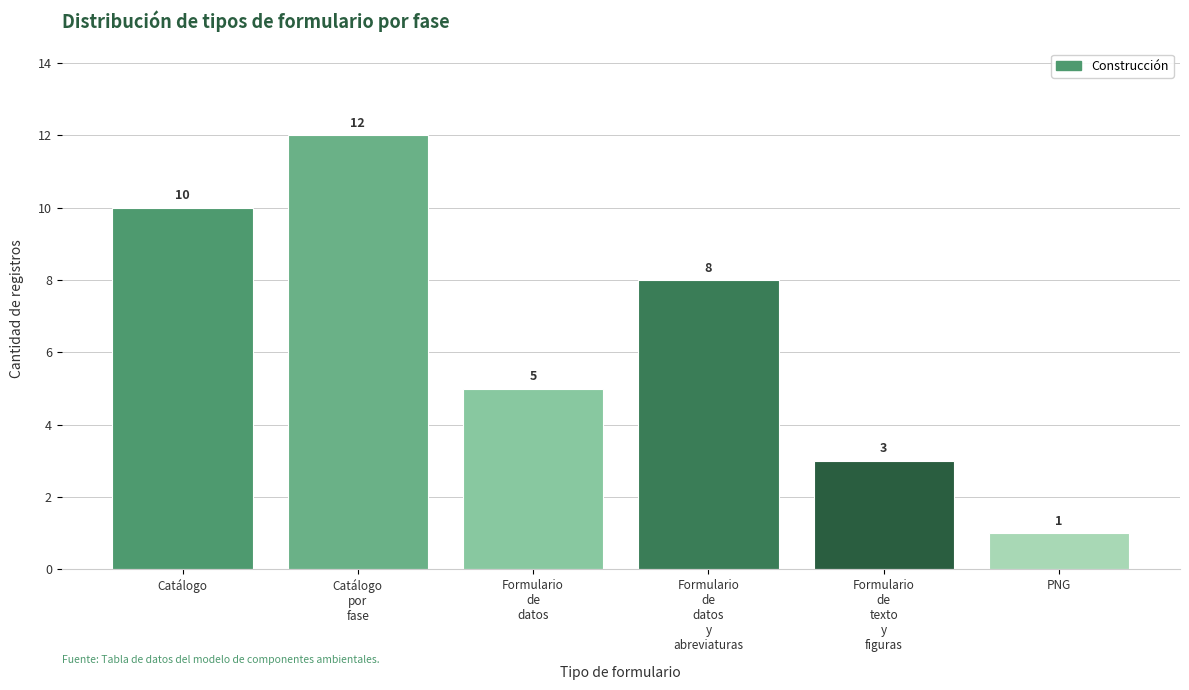

Which category has the highest value across all series?

Catálogo
por
fase